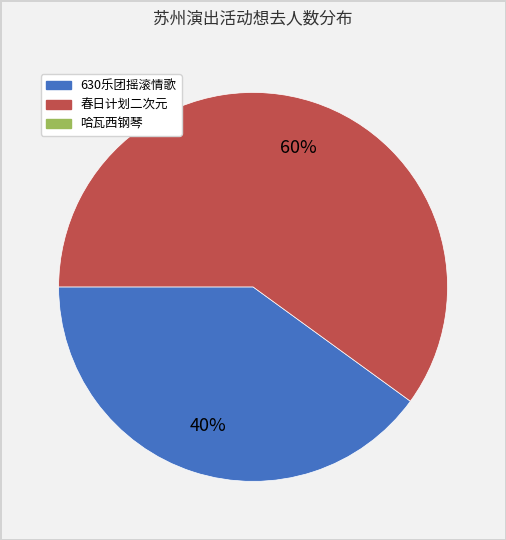

To the nearest percent, what is the difference between the largest and smallest slice percentages?

20%